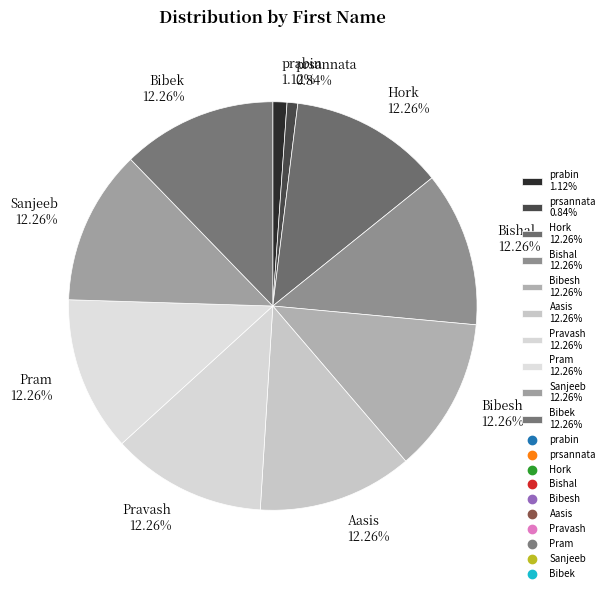

Is there any slice that represents more than half of the pie?

No